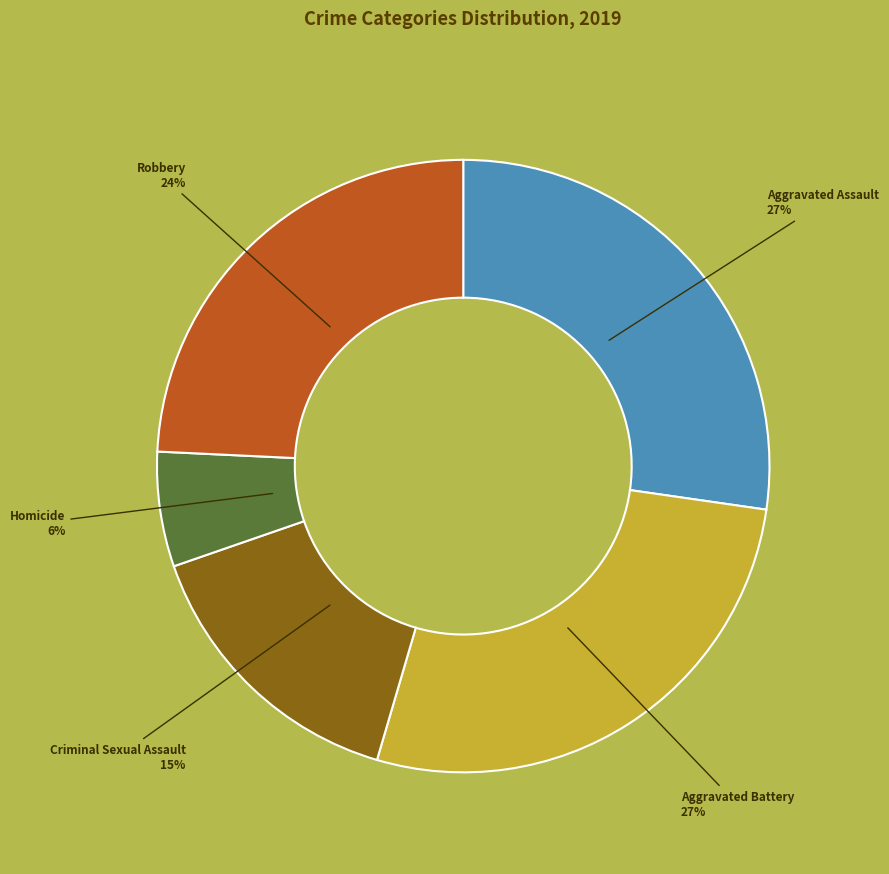

What is the smallest slice in the pie chart?

Homicide